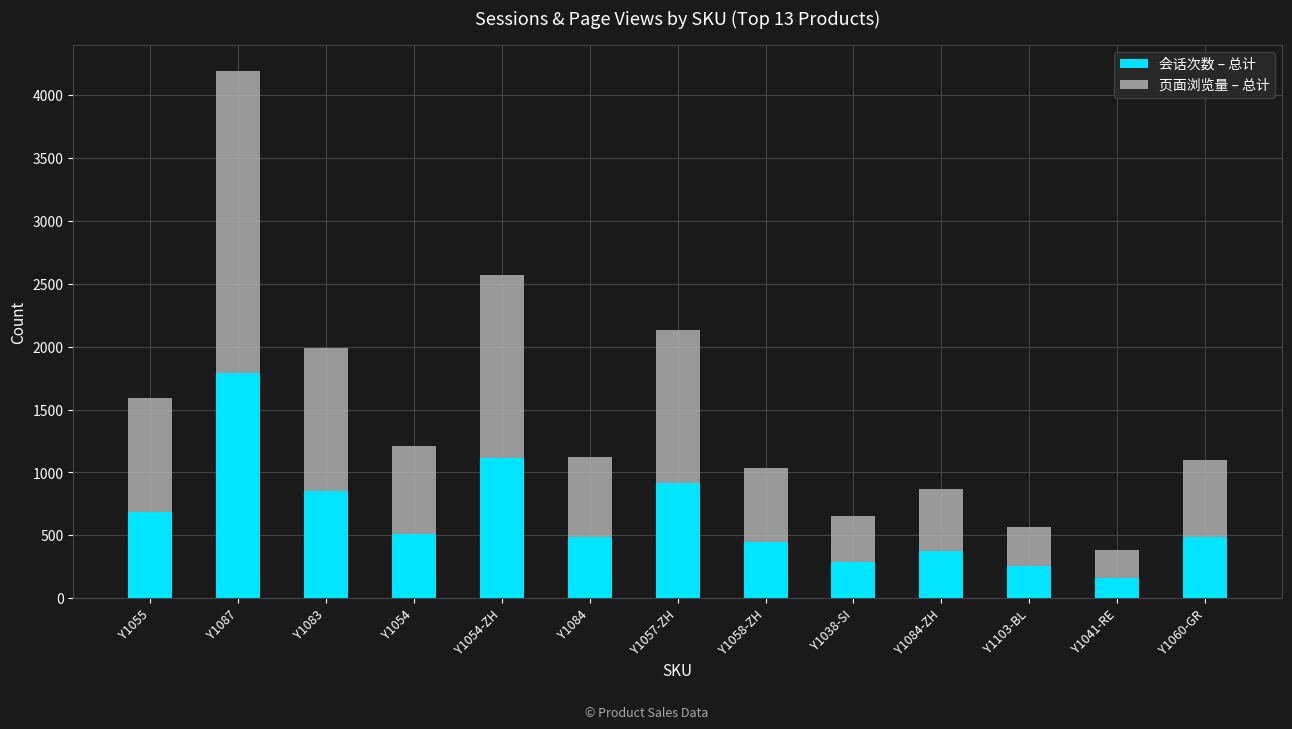

What is the maximum value for 会话次数 – 总计?

1793